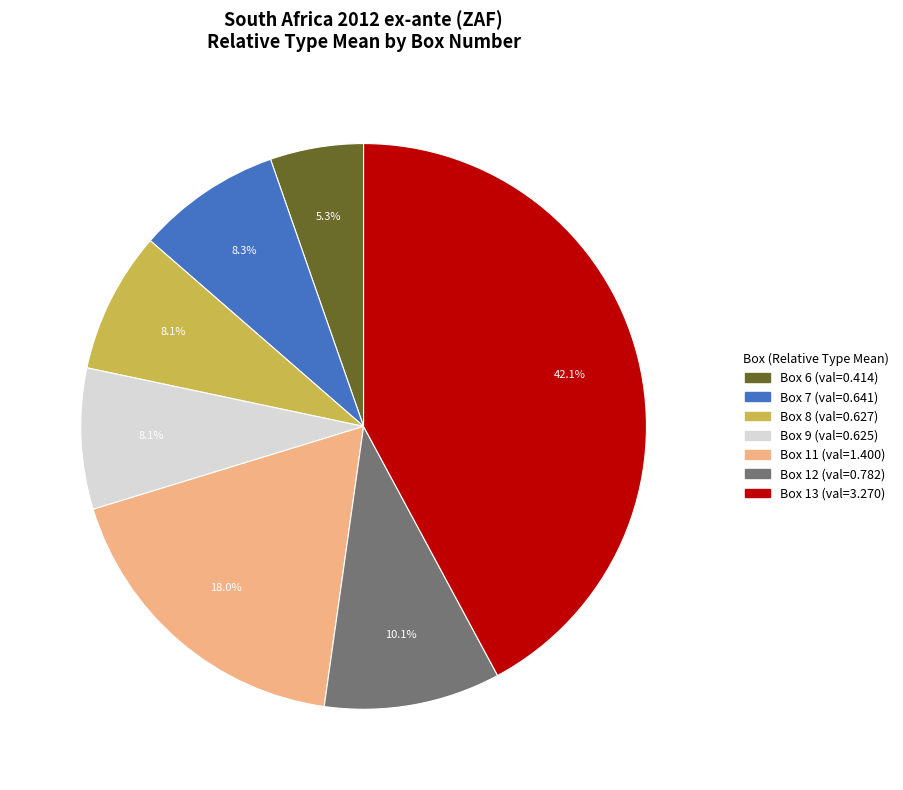

To the nearest percent, what is the combined percentage of Box 8 and Box 6?

13%